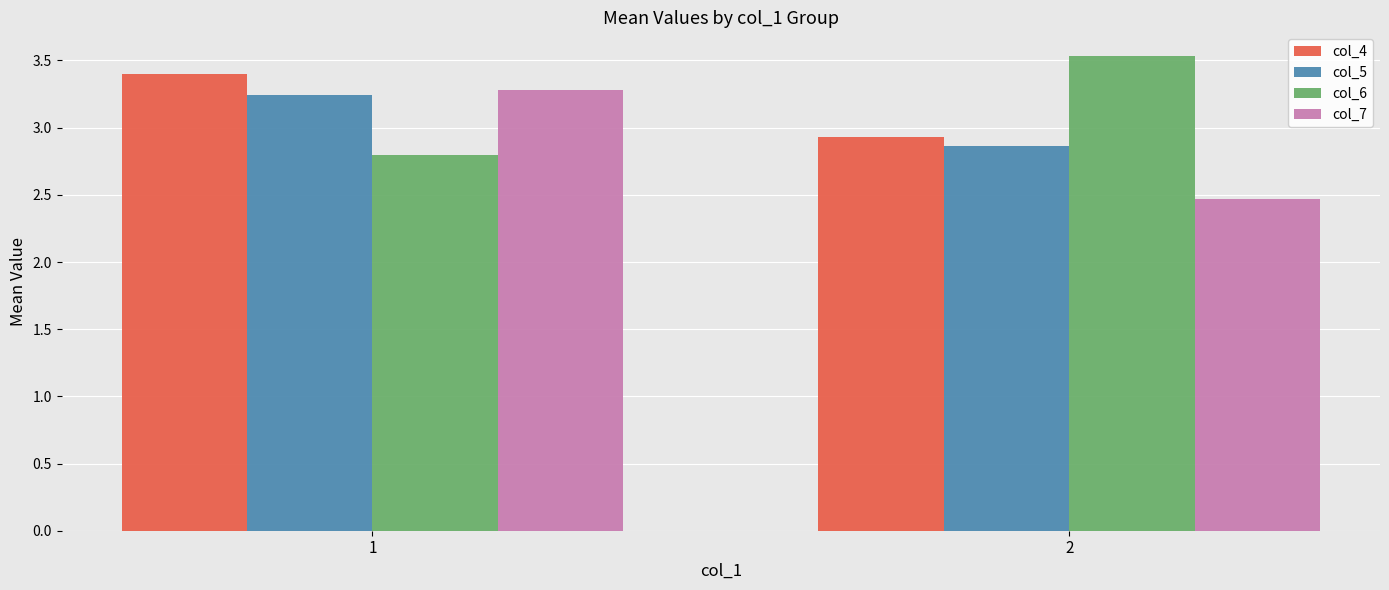

At which category does the chart reach its minimum across all series?

2